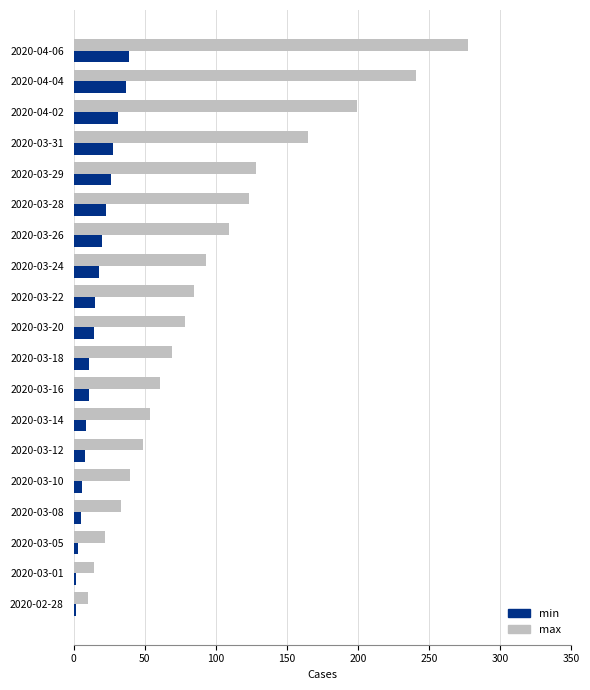

What is the sum of the max values at 2020-03-16 and 2020-03-28?

184